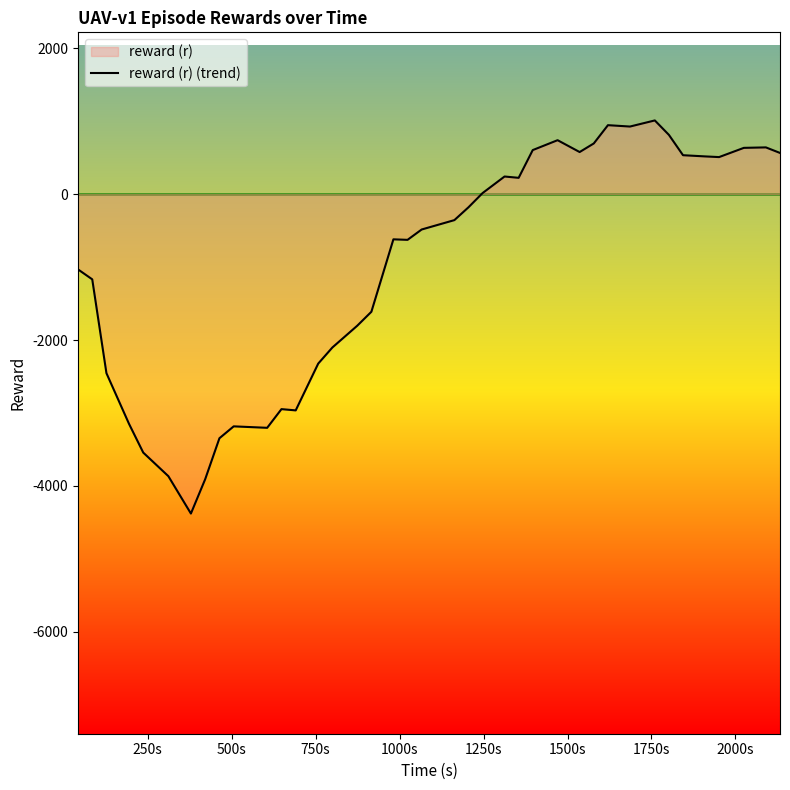

What is the greatest value displayed?

1009.5